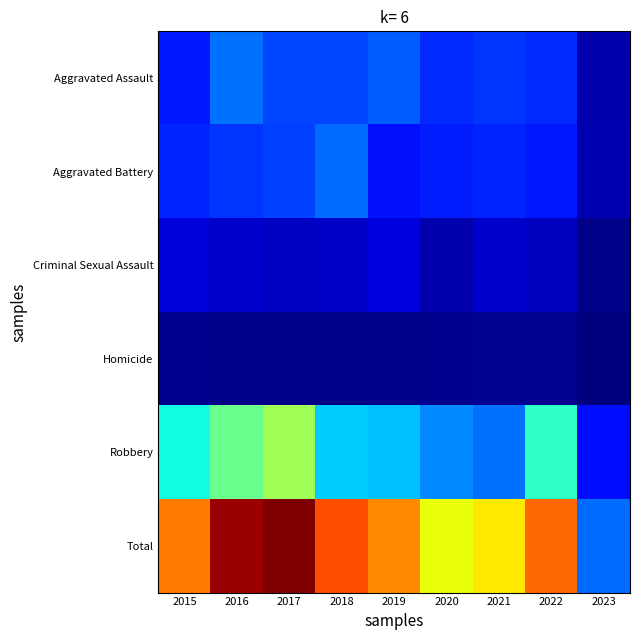

Reading right to left, extract all data points from this chart.

Aggravated Assault: 2023=15	2022=61	2021=66	2020=62	2019=80	2018=72	2017=72	2016=88	2015=56
Aggravated Battery: 2023=17	2022=56	2021=60	2020=57	2019=53	2018=86	2017=71	2016=66	2015=60
Criminal Sexual Assault: 2023=3	2022=21	2021=25	2020=15	2019=31	2018=24	2017=22	2016=26	2015=29
Homicide: 2023=0	2022=7	2021=6	2020=5	2019=4	2018=4	2017=4	2016=4	2015=5
Robbery: 2023=51	2022=151	2021=88	2020=97	2019=116	2018=121	2017=202	2016=178	2015=139
Total: 2023=86	2022=296	2021=245	2020=236	2019=284	2018=307	2017=371	2016=362	2015=289